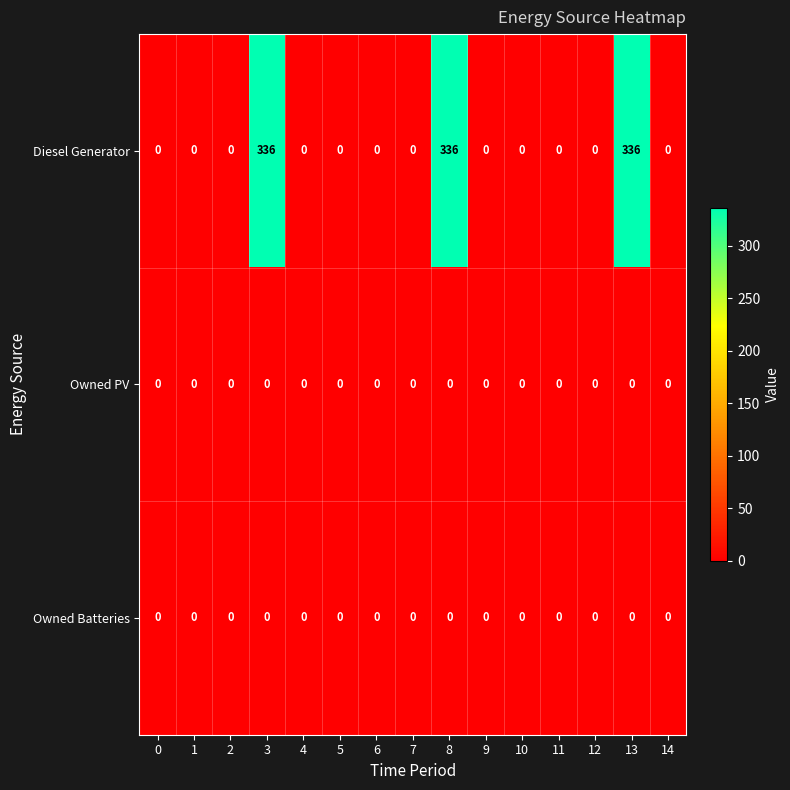

Which series has the largest total across all categories?

Diesel Generator